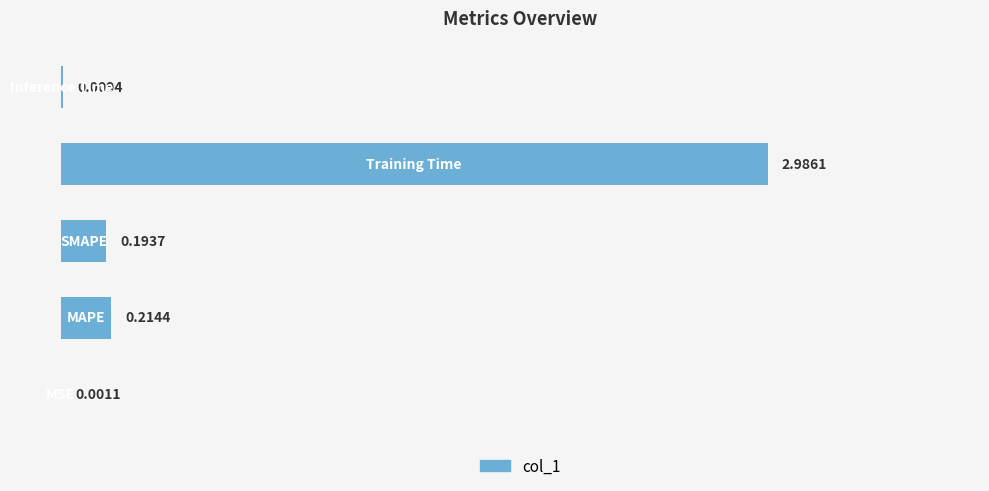

What is the sum of all values?

3.4